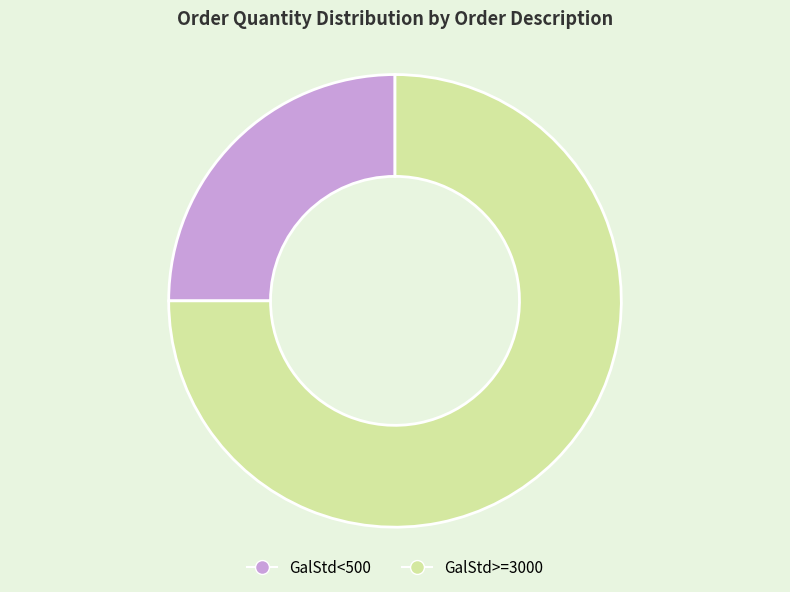

Which category has the smallest portion of the pie?

GalStd<500